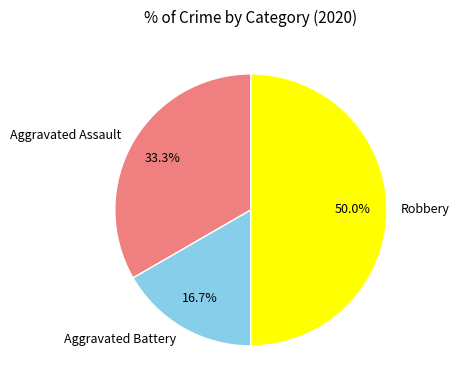

What portion of the pie excludes Robbery?

50.0%